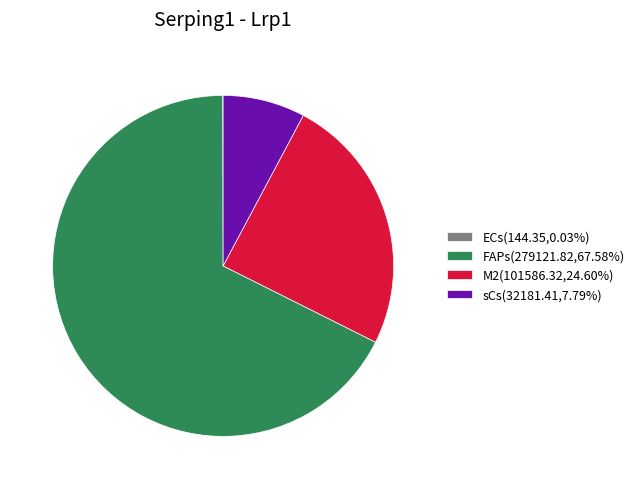

Is there a majority slice in this chart?

Yes